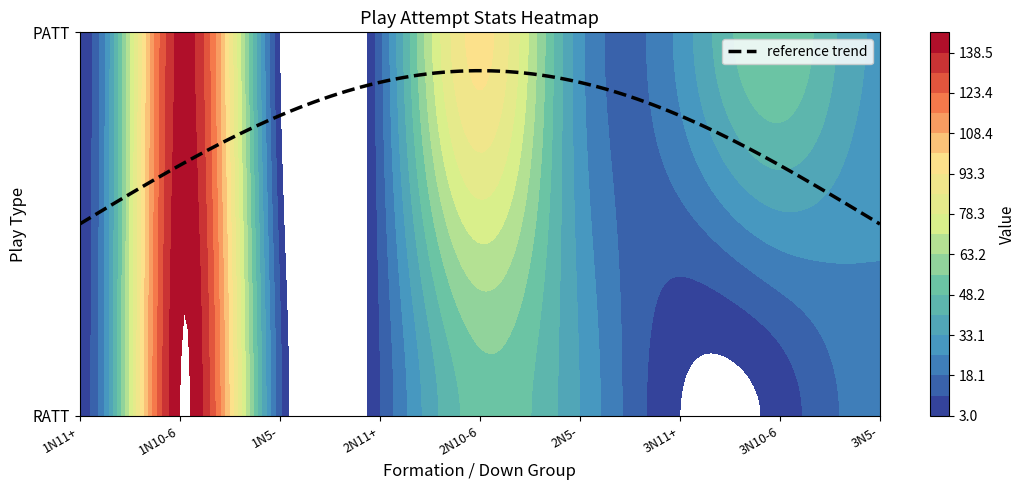

At which label does RATT reach its peak?

1N10-6